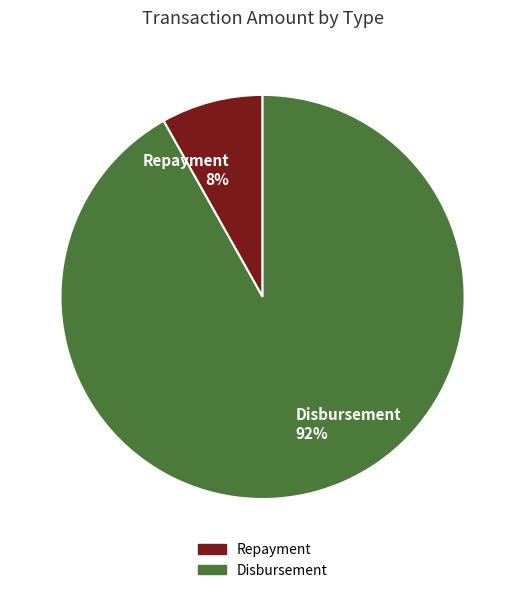

Count the number of slices in the pie.

2